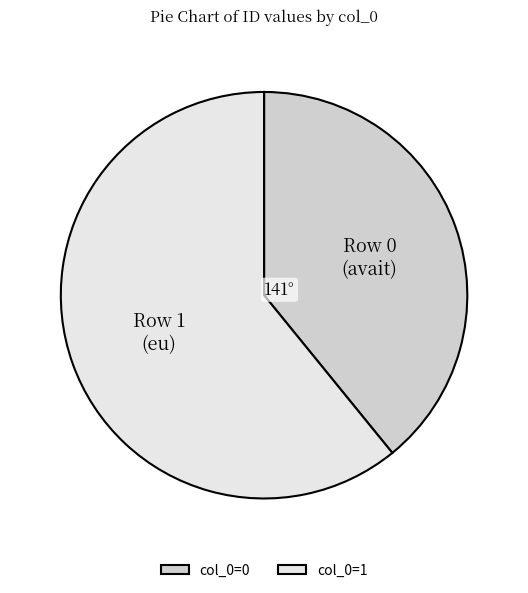

Is there any slice that represents more than half of the pie?

Yes